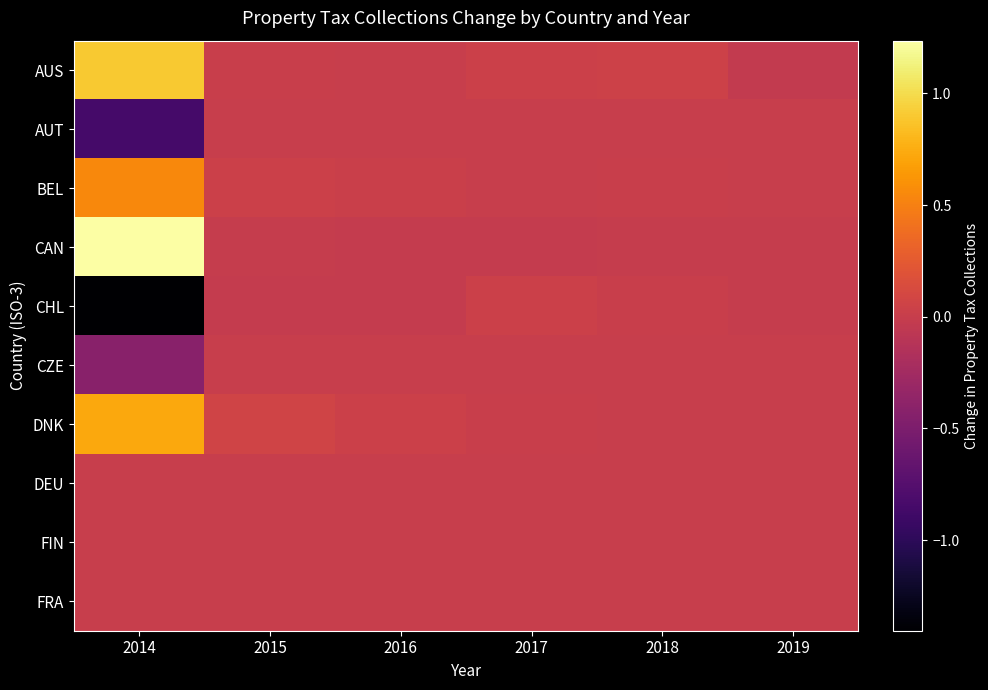

Reading left to right, list all the values displayed in this chart.

AUS: 2014=0.9	2015=0.0	2016=0.0	2017=0.0	2018=0.0	2019=-0.0
AUT: 2014=-0.9	2015=0.0	2016=0.0	2017=0.0	2018=0.0	2019=0.0
BEL: 2014=0.6	2015=0.0	2016=0.0	2017=0.0	2018=0.0	2019=-0.0
CAN: 2014=1.2	2015=-0.0	2016=-0.0	2017=-0.0	2018=-0.0	2019=-0.0
CHL: 2014=-1.4	2015=-0.0	2016=-0.0	2017=0.0	2018=0.0	2019=-0.0
CZE: 2014=-0.4	2015=0.0	2016=-0.0	2017=0.0	2018=-0.0	2019=-0.0
DNK: 2014=0.7	2015=0.1	2016=0.0	2017=0.0	2018=0.0	2019=0.0
DEU: 2014=0.0	2015=0.0	2016=0.0	2017=0.0	2018=0.0	2019=0.0
FIN: 2014=0.0	2015=0.0	2016=0.0	2017=0.0	2018=0.0	2019=0.0
FRA: 2014=0.0	2015=0.0	2016=0.0	2017=0.0	2018=0.0	2019=0.0